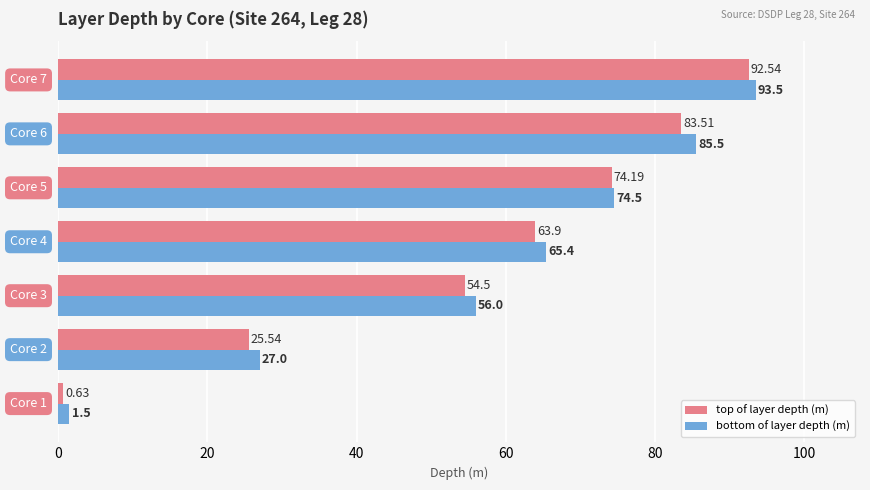

List the series in order of their overall mean, lowest first.

top of layer depth (m), bottom of layer depth (m)